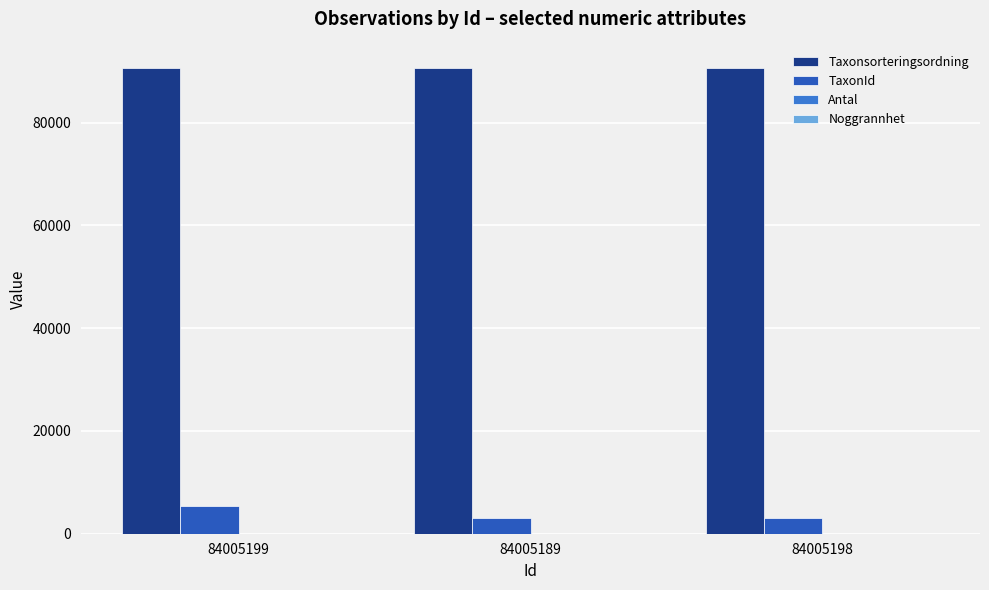

What is the sum of all Taxonsorteringsordning values?

271974